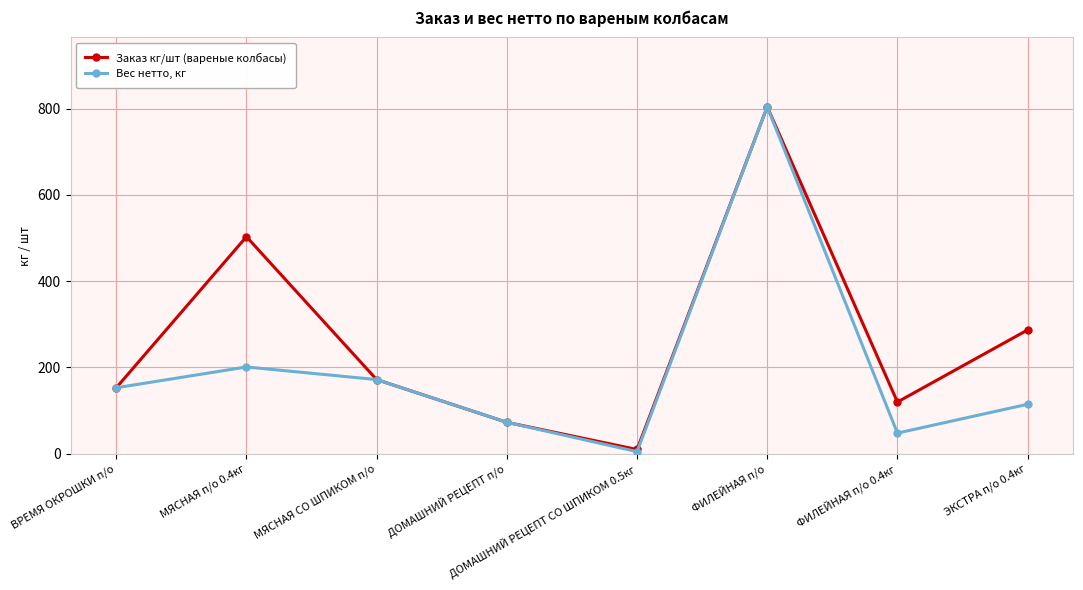

How many values in the Вес нетто, кг series are below 153?

4